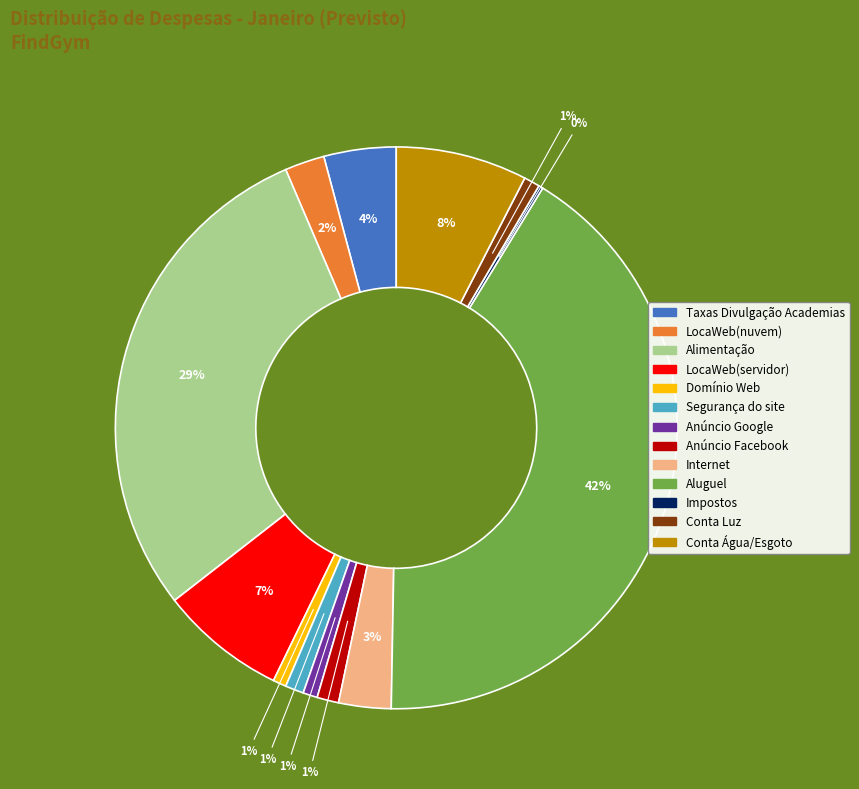

Is there a majority slice in this chart?

No